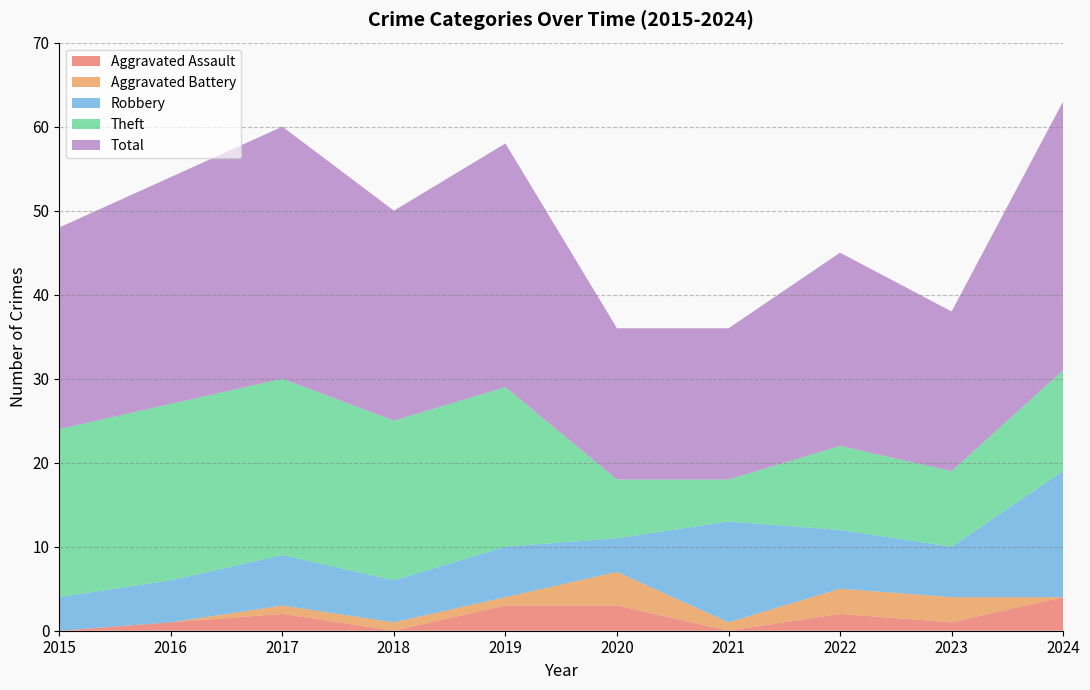

Reading right to left, what are all the values shown in this chart?

Aggravated Assault: 4	1	2	0	3	3	0	2	1	0
Aggravated Battery: 0	3	3	1	4	1	1	1	0	0
Robbery: 15	6	7	12	4	6	5	6	5	4
Theft: 12	9	10	5	7	19	19	21	21	20
Total: 32	19	23	18	18	29	25	30	27	24